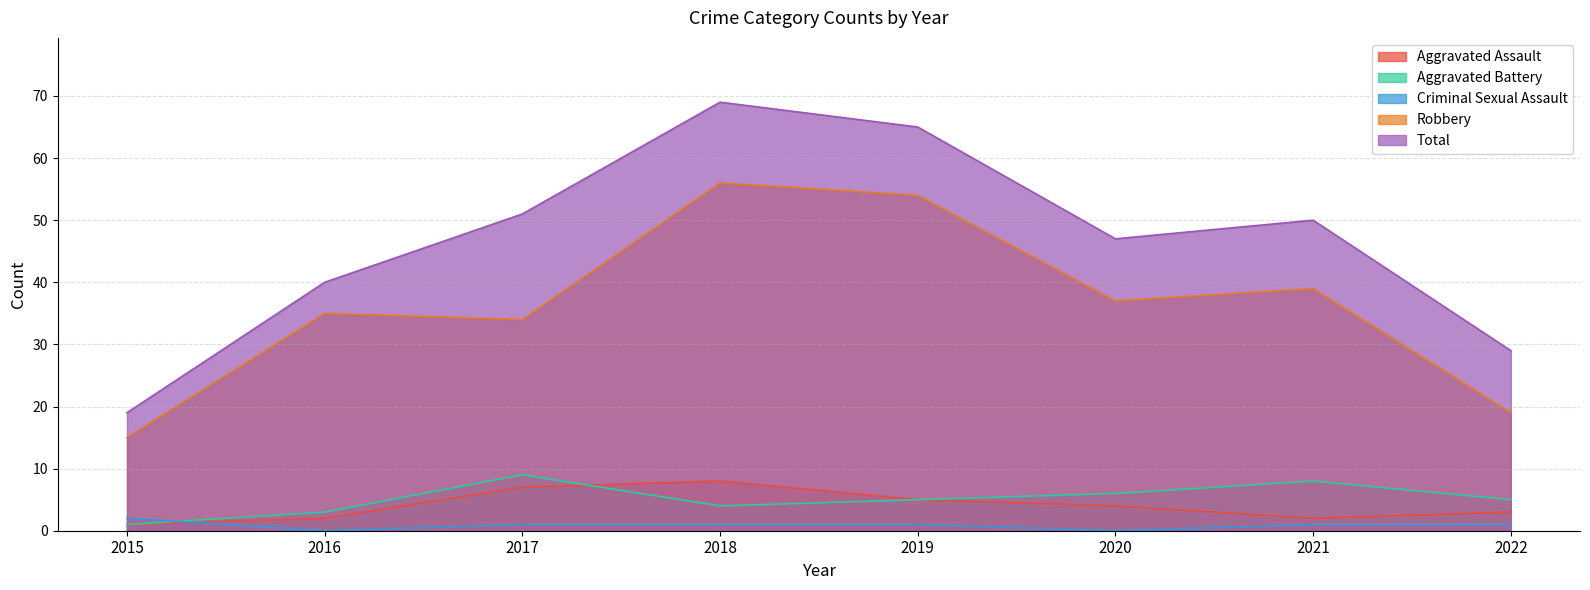

How many lines are shown in the chart?

5